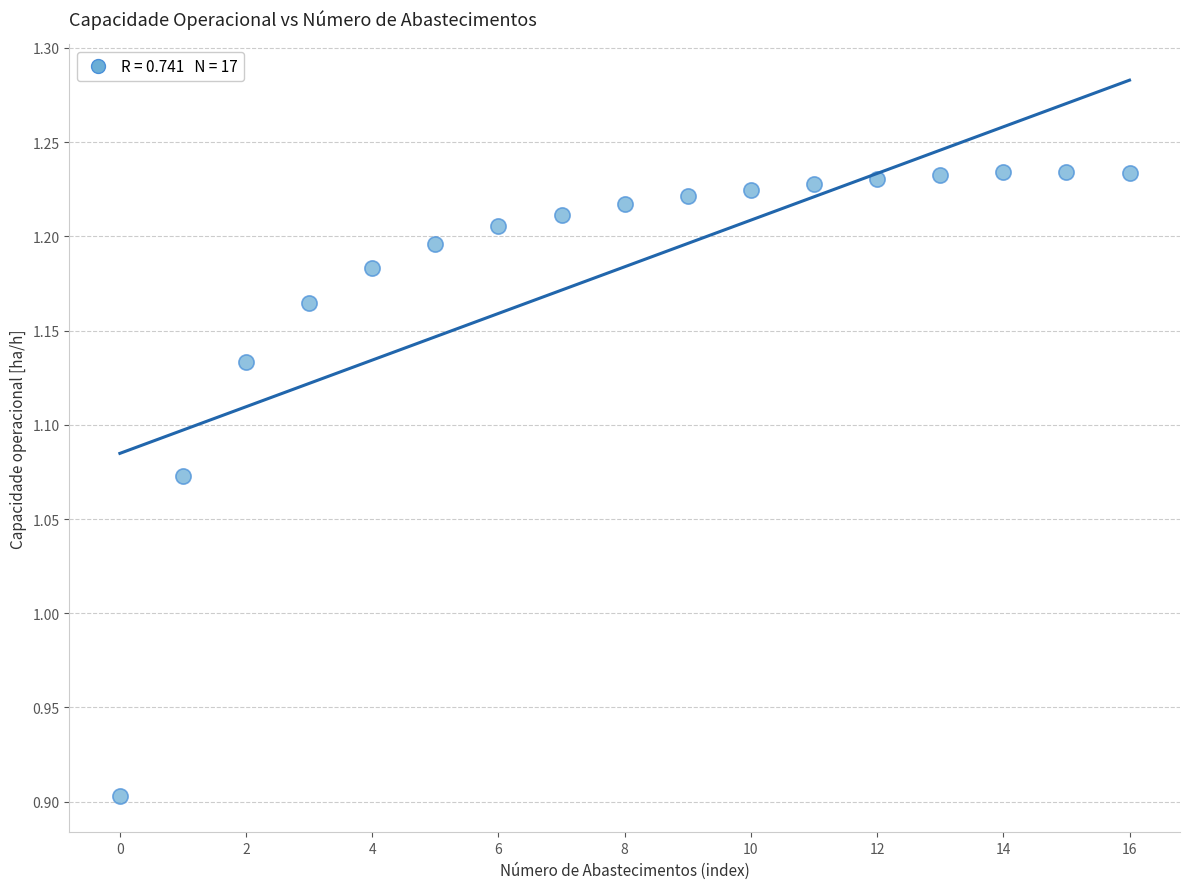

What is the range of Y values (max minus min)?

0.3